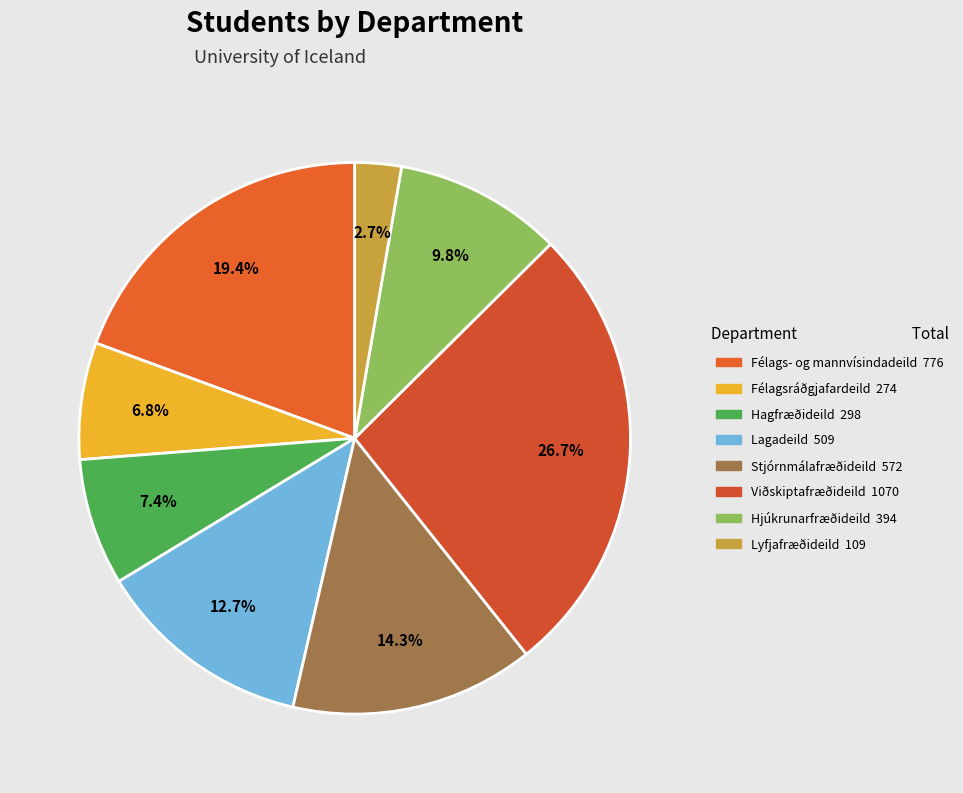

Approximately how many times larger is the value at Viðskiptafræðideild compared to Hagfræðideild?

3.6